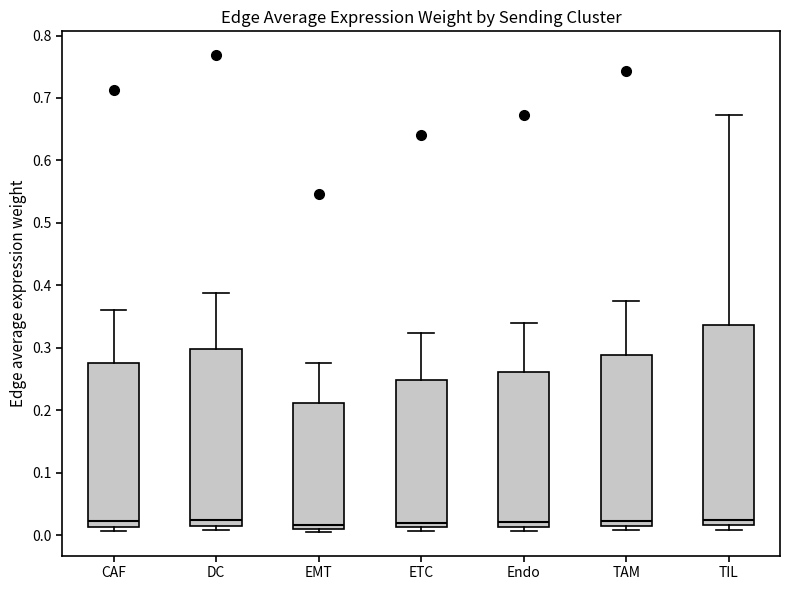

Reading left to right, read every box against the y-axis: the position of its median line, the range the box covers, and the ends of its whiskers. The values are not printed on the chart, so give them approximately, as read against the axis.

CAF: median 0.02, box 0.01 to 0.28, whiskers 0.01 (just below the box's lower edge) to 0.36
DC: median 0.02, box 0.01 to 0.30, whiskers 0.01 (just below the box's lower edge) to 0.39
EMT: median 0.02, box 0.01 to 0.21, whiskers 0.01 (just below the box's lower edge) to 0.28
ETC: median 0.02, box 0.01 to 0.25, whiskers 0.01 (just below the box's lower edge) to 0.32
Endo: median 0.02, box 0.01 to 0.26, whiskers 0.01 (just below the box's lower edge) to 0.34
TAM: median 0.02, box 0.01 to 0.29, whiskers 0.01 (just below the box's lower edge) to 0.38
TIL: median 0.02 (just above the box's lower edge), box 0.02 to 0.34, whiskers 0.01 to 0.67